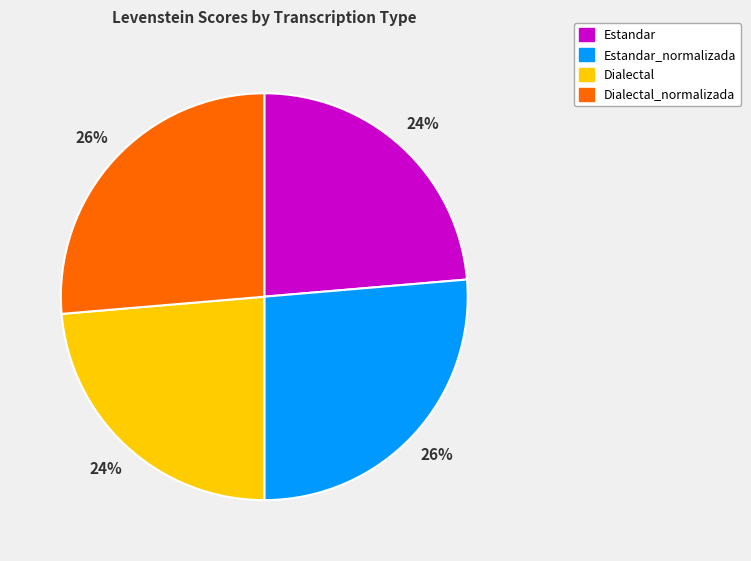

Is there a majority slice in this chart?

No